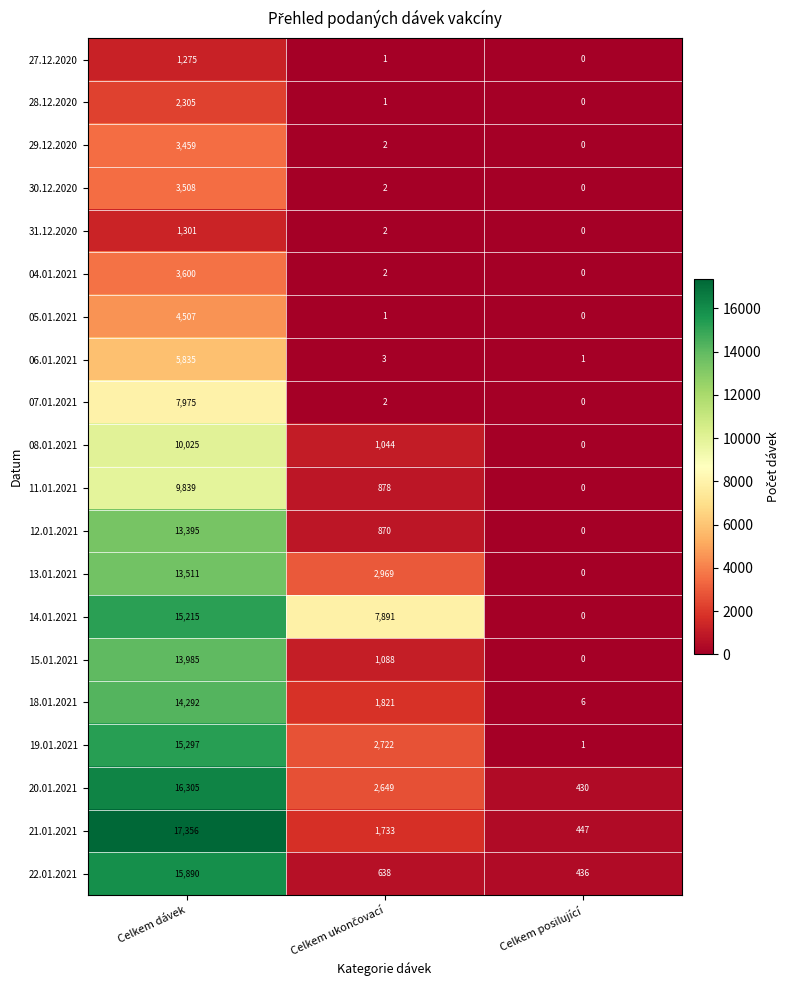

Which label corresponds to the smallest value in the chart?

Celkem posilující